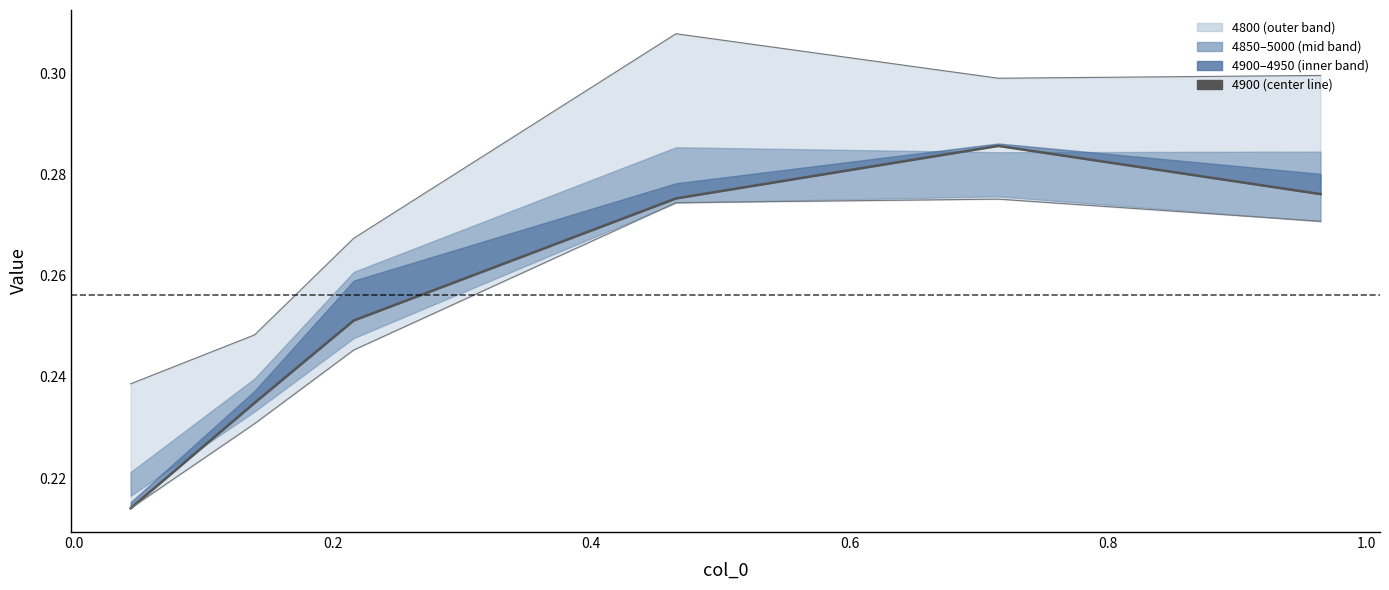

The value of 4850 at 0.2164383561643836 is 0.2. True or false?

True